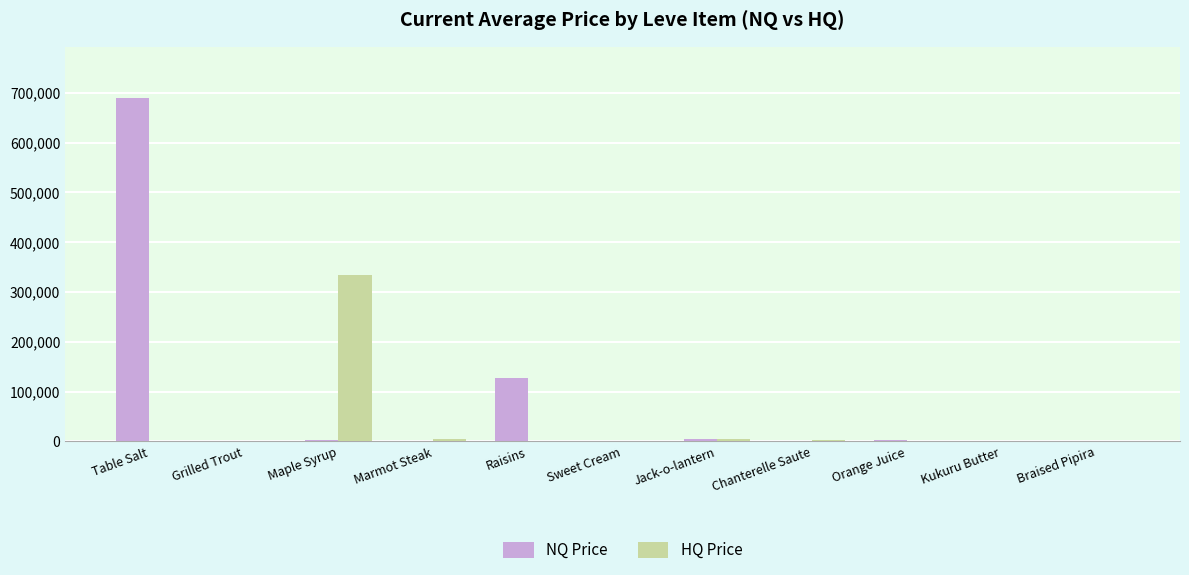

How many data points in NQ Price are above 597?

6